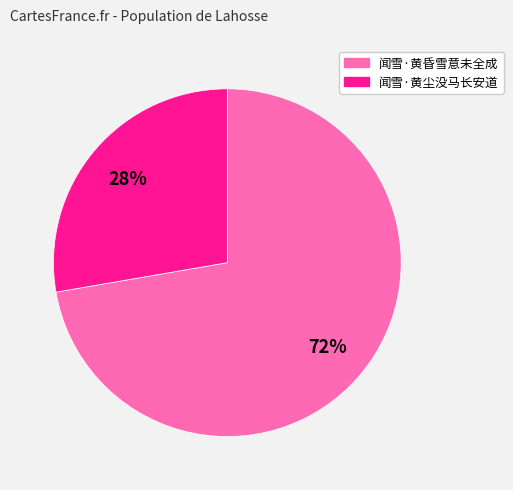

Which has a higher value, 闻雪·黄尘没马长安道 or 闻雪·黄昏雪意未全成?

闻雪·黄昏雪意未全成